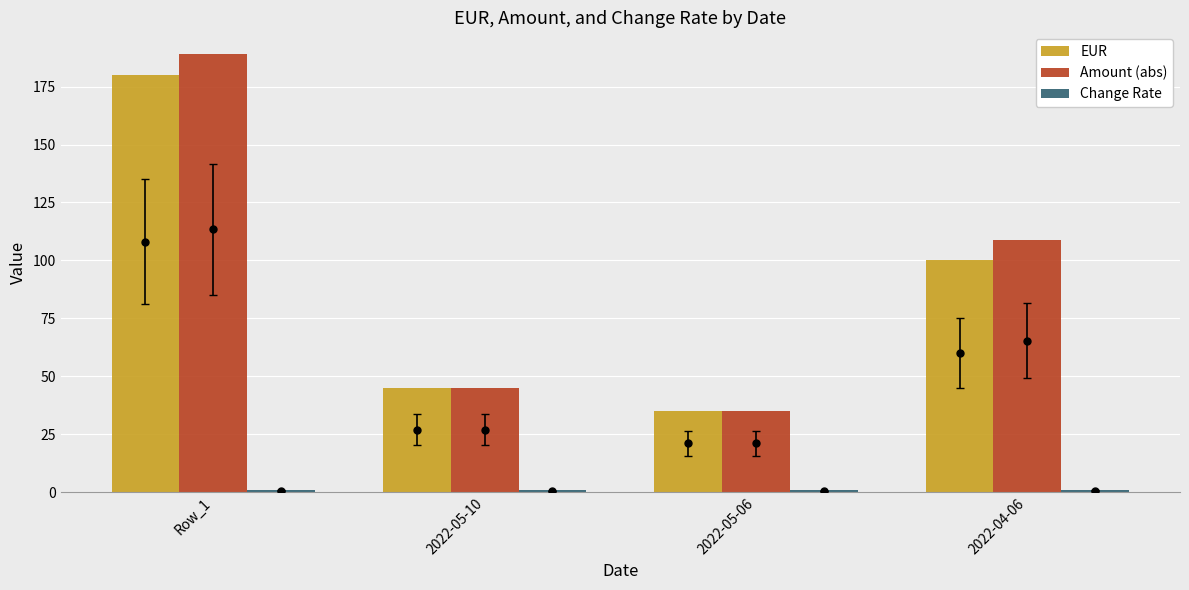

What is the label of the 1st bar from the left?

Row_1